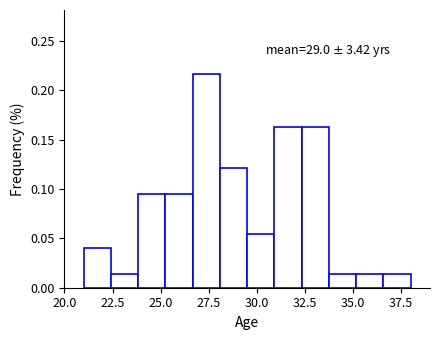

Around what value on the x-axis is the tallest bar? Give the approximate position of its centre, as read against the axis.

27.5